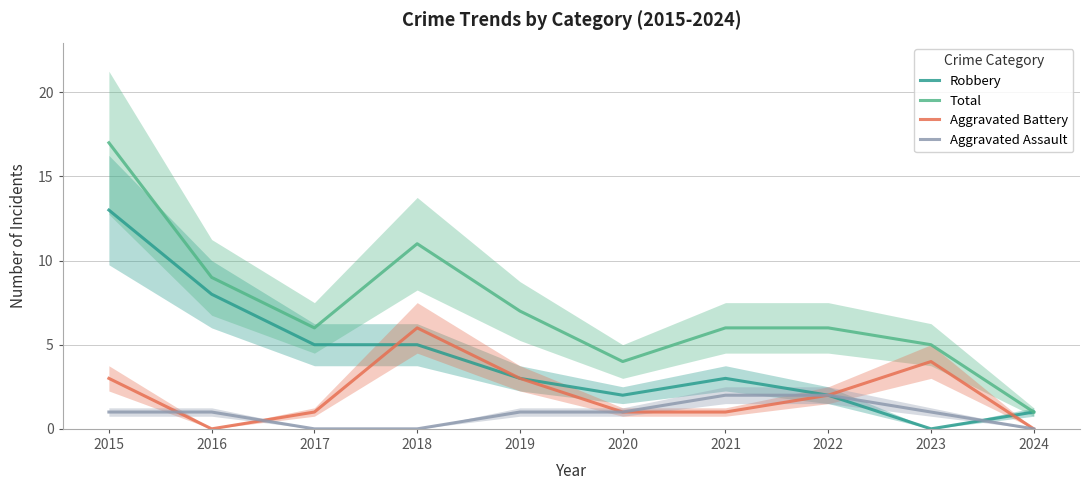

How many lines are shown in the chart?

4